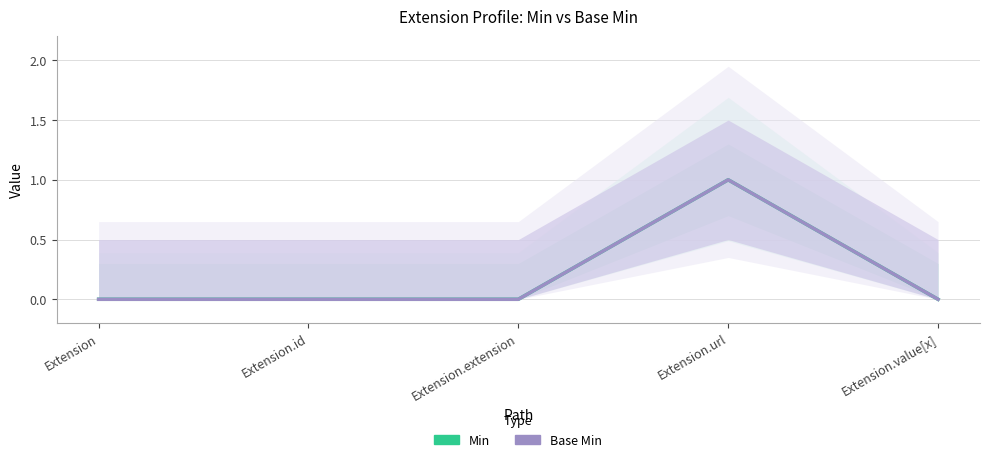

Which series has the widest spread of values?

Min